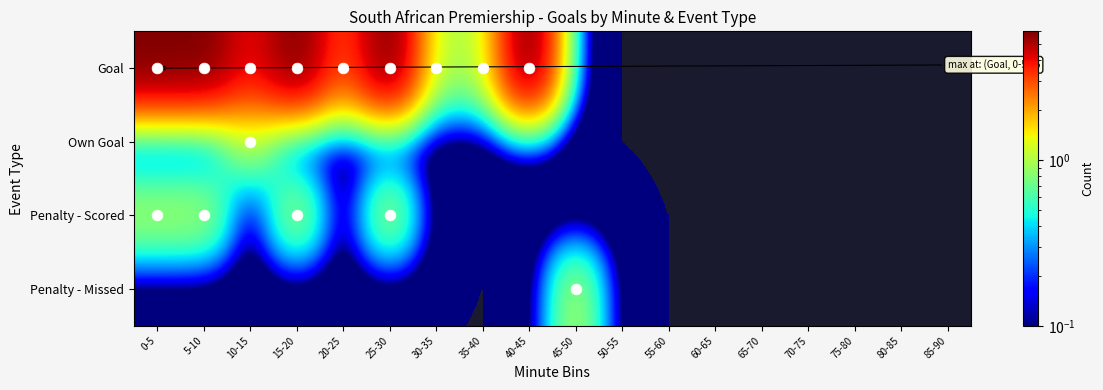

Reading left to right, list all the values displayed in this chart.

Goal: 0-5=6	5-10=6	10-15=4	15-20=6	20-25=3	25-30=6	30-35=1	35-40=1	40-45=6	45-50=0	50-55=0	55-60=0	60-65=0	65-70=0	70-75=0	75-80=0	80-85=0	85-90=0
Own Goal: 0-5=0	5-10=0	10-15=1	15-20=0	20-25=0	25-30=0	30-35=0	35-40=0	40-45=0	45-50=0	50-55=0	55-60=0	60-65=0	65-70=0	70-75=0	75-80=0	80-85=0	85-90=0
Penalty - Scored: 0-5=1	5-10=1	10-15=0	15-20=1	20-25=0	25-30=1	30-35=0	35-40=0	40-45=0	45-50=0	50-55=0	55-60=0	60-65=0	65-70=0	70-75=0	75-80=0	80-85=0	85-90=0
Penalty - Missed: 0-5=0	5-10=0	10-15=0	15-20=0	20-25=0	25-30=0	30-35=0	35-40=0	40-45=0	45-50=1	50-55=0	55-60=0	60-65=0	65-70=0	70-75=0	75-80=0	80-85=0	85-90=0